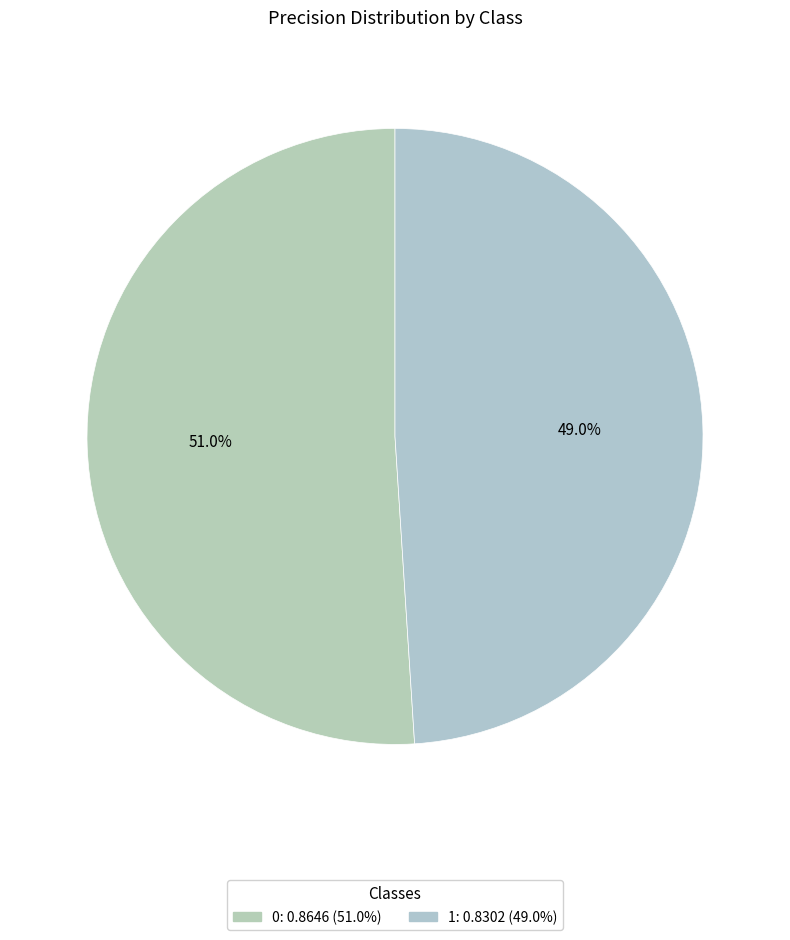

To the nearest percent, what is the combined percentage of 1 and 0?

100%